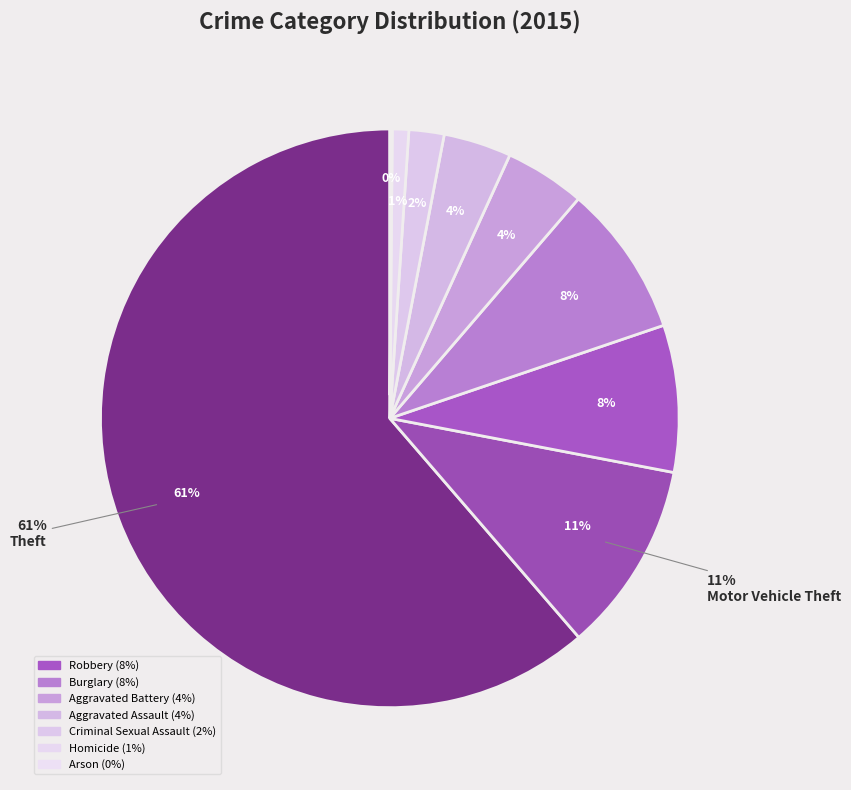

What percentage is the Motor Vehicle Theft slice, to the nearest percent?

11%